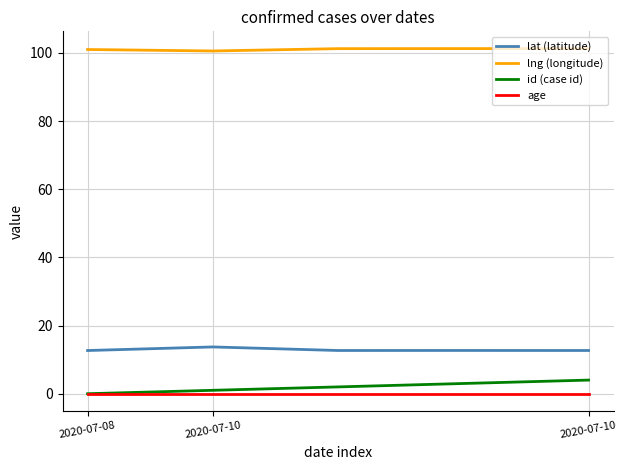

What is the greatest value displayed?

101.3